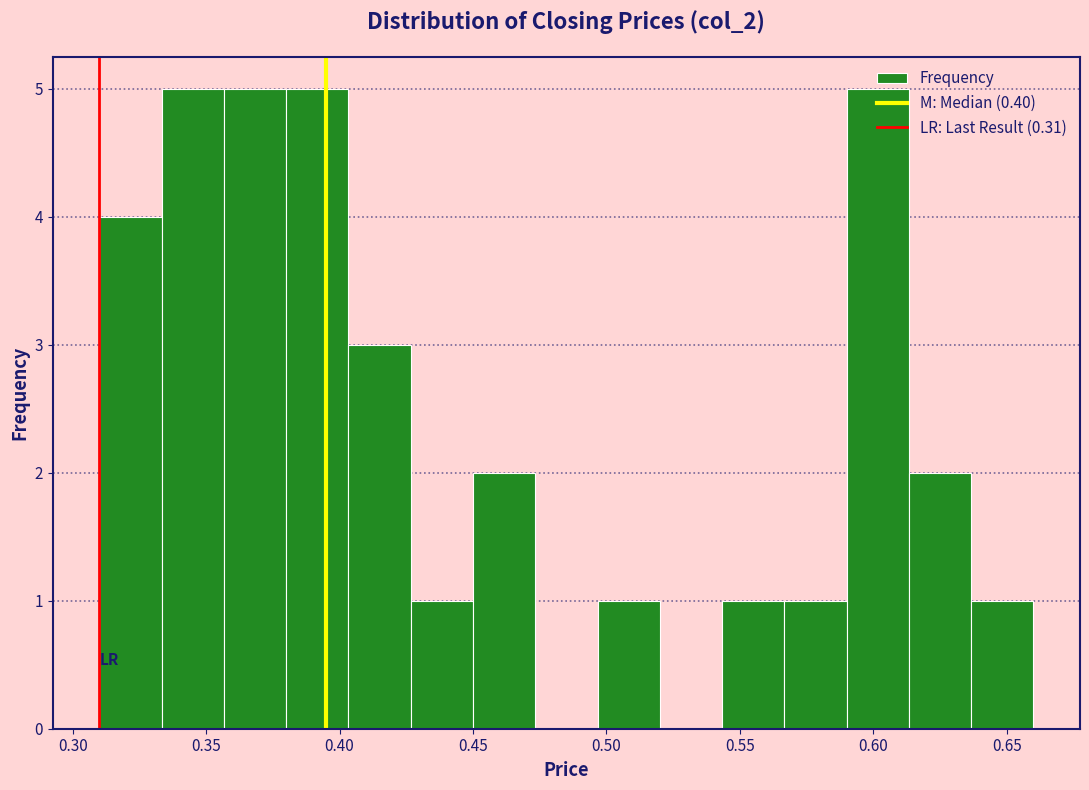

What is the height of the bar covering 0.635 to 0.660 on the x-axis? Neither the bar edges nor the heights are printed on the chart, so give them approximately, as read against the axes.

1